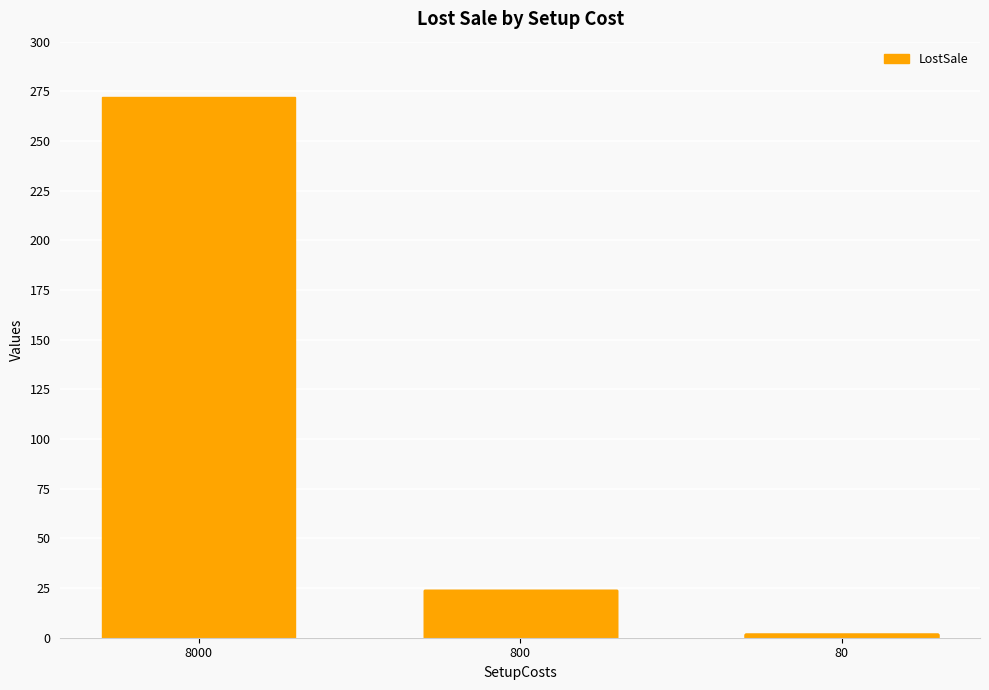

What is the difference between the maximum and minimum values?

270